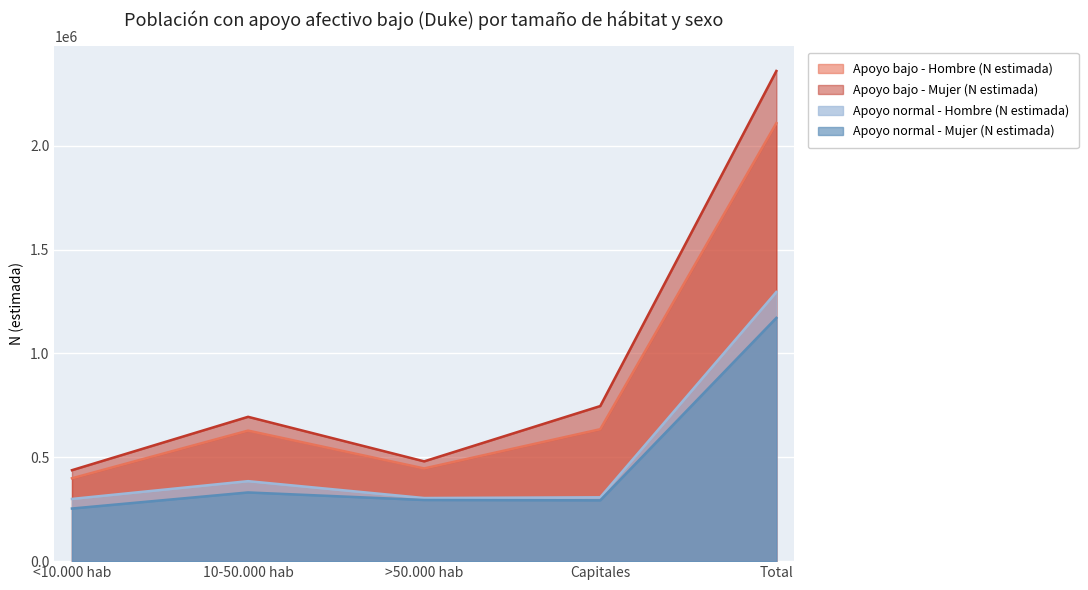

Which has a higher value, >50.000 hab or Capitales?

Capitales